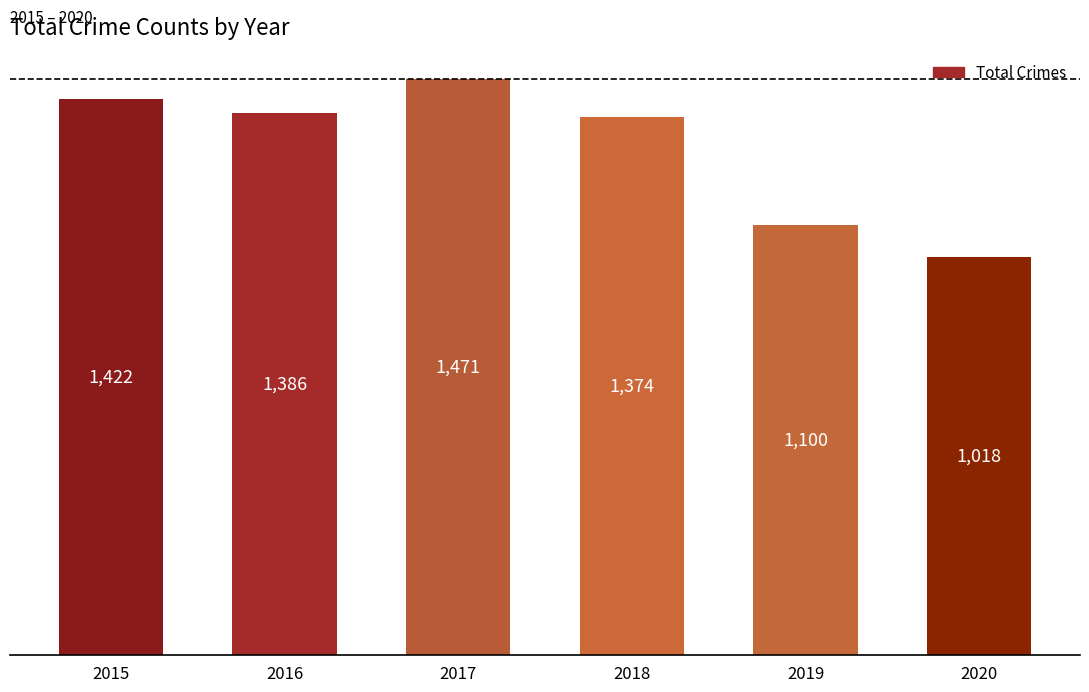

Rank the categories by value from lowest to highest.

2020, 2019, 2018, 2016, 2015, 2017